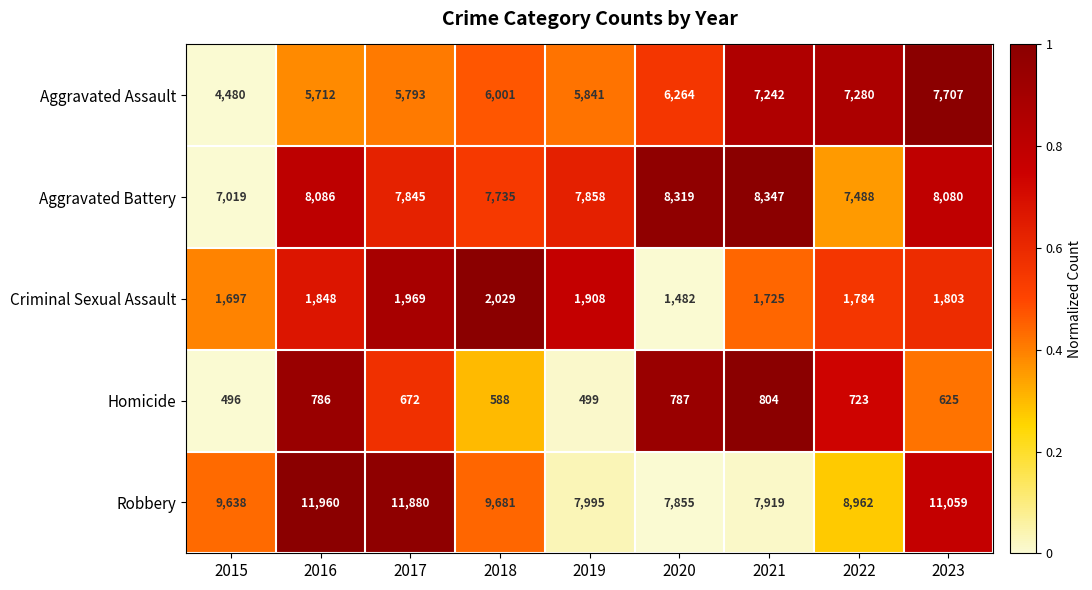

What is the difference between the maximum and minimum values in the Criminal Sexual Assault series?

547